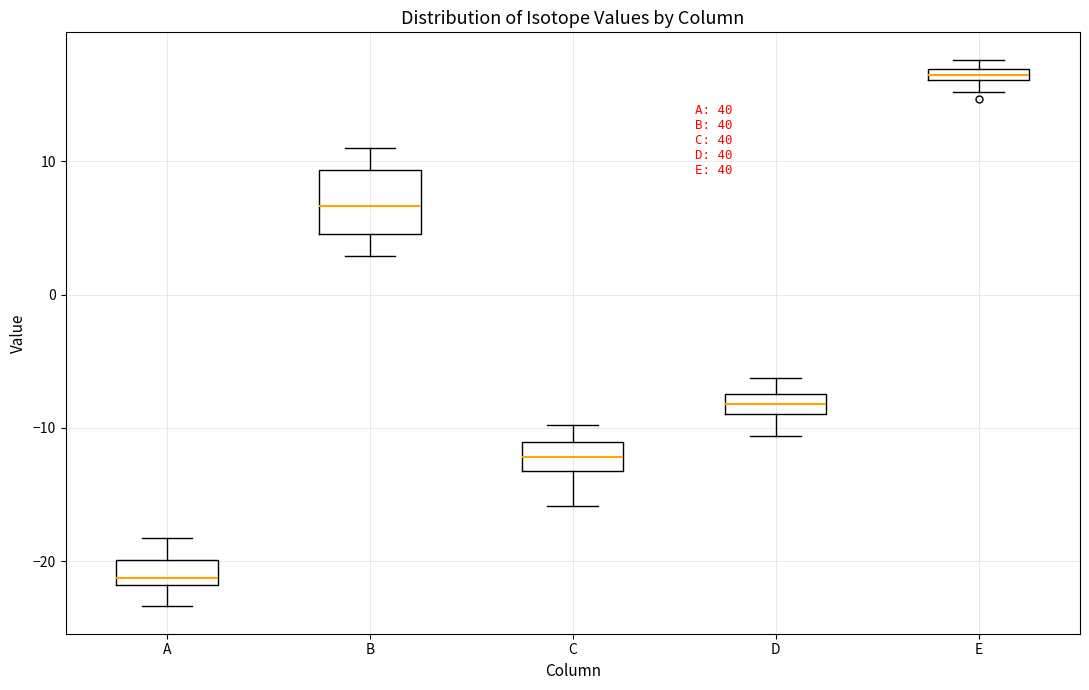

Which box has the highest median line?

E